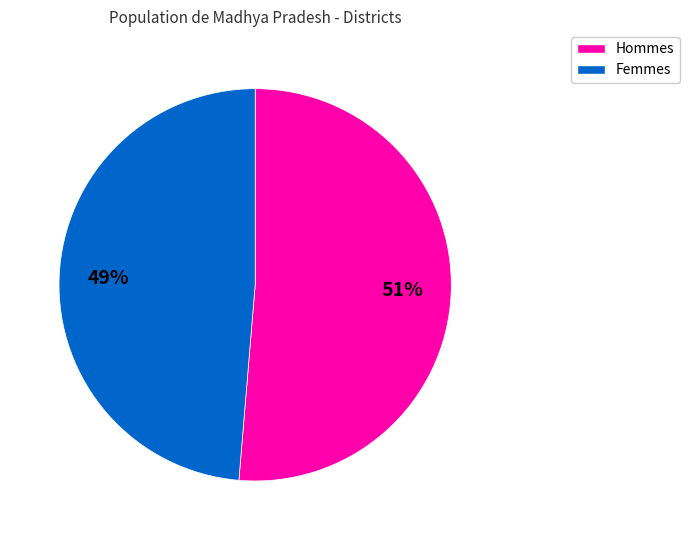

To the nearest percent, what is the average slice percentage?

50%